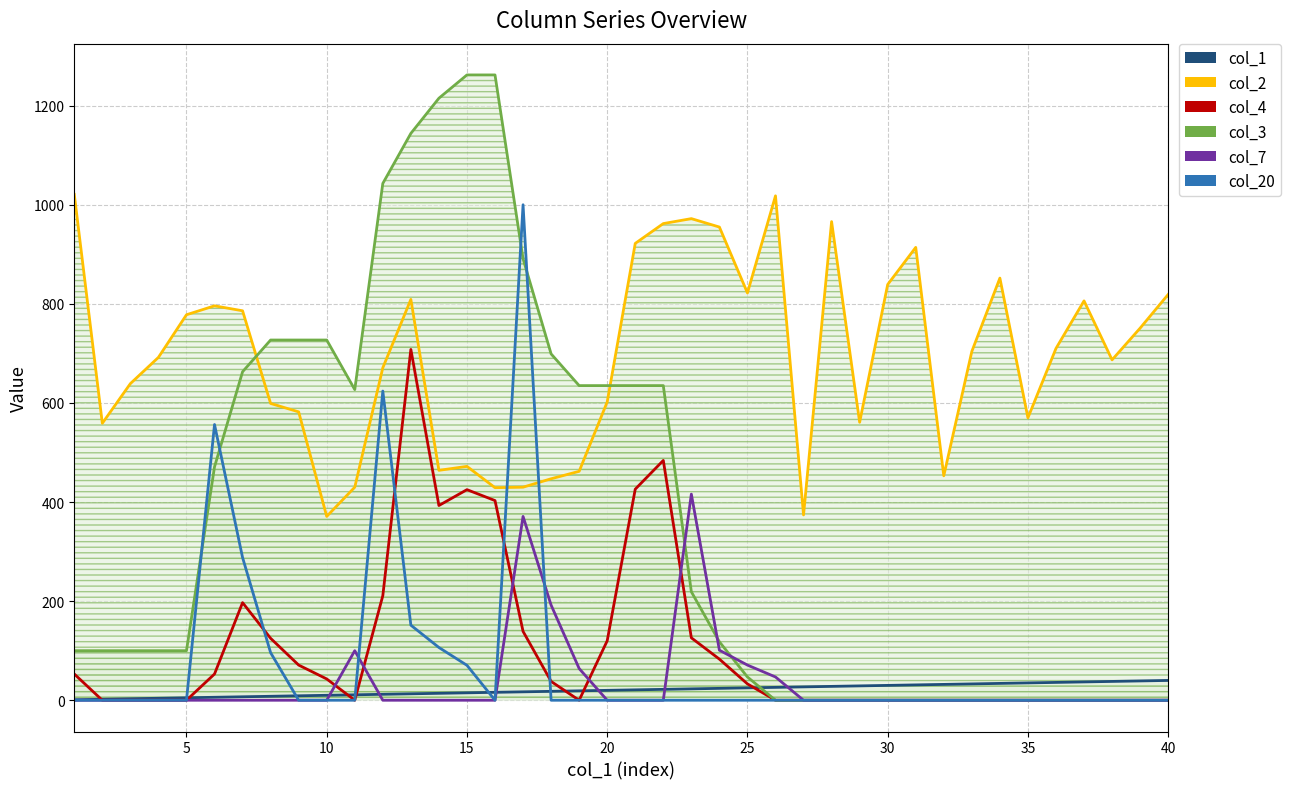

Is the value of col_3 at 24 greater than the value of col_4 at 23?

No